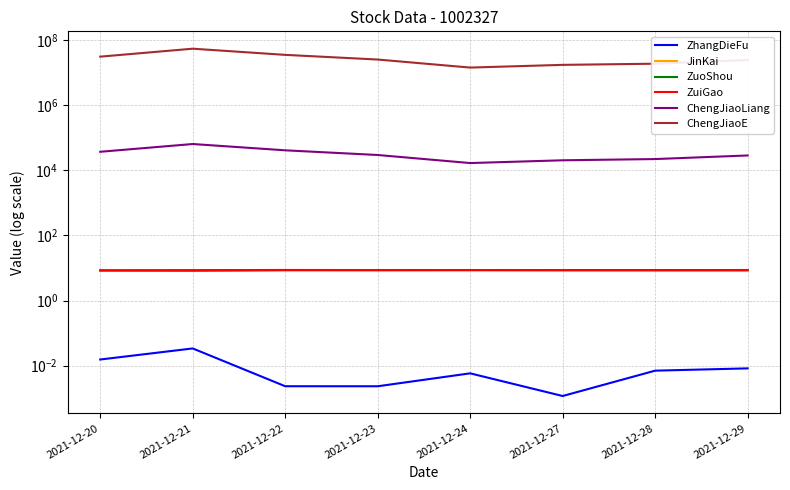

Does the chart have visible grid lines?

Yes